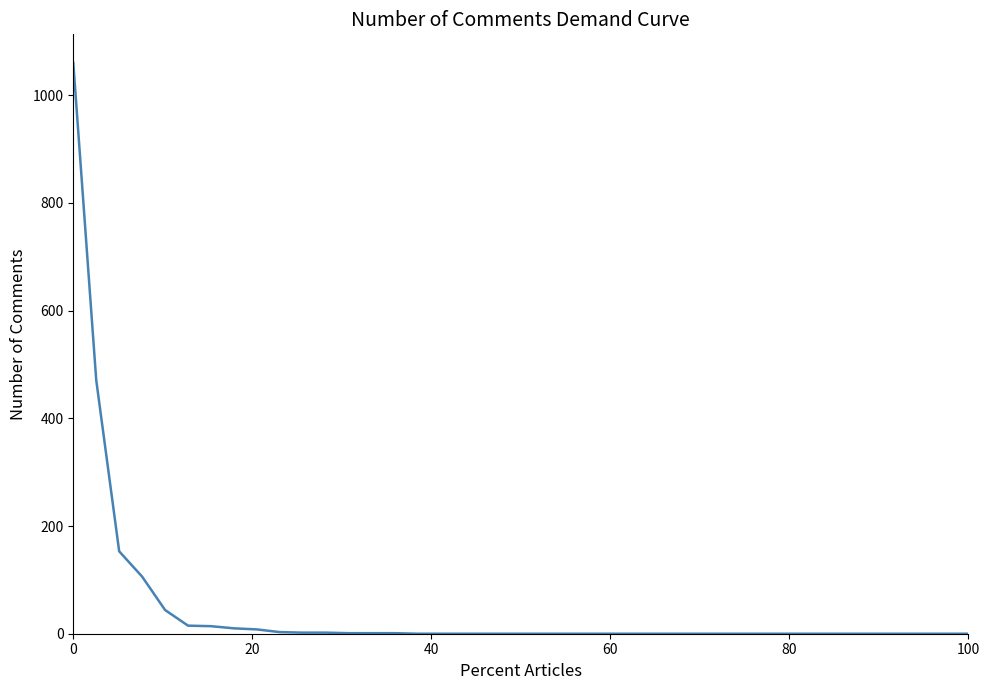

What is the difference between the maximum and minimum values?

1060